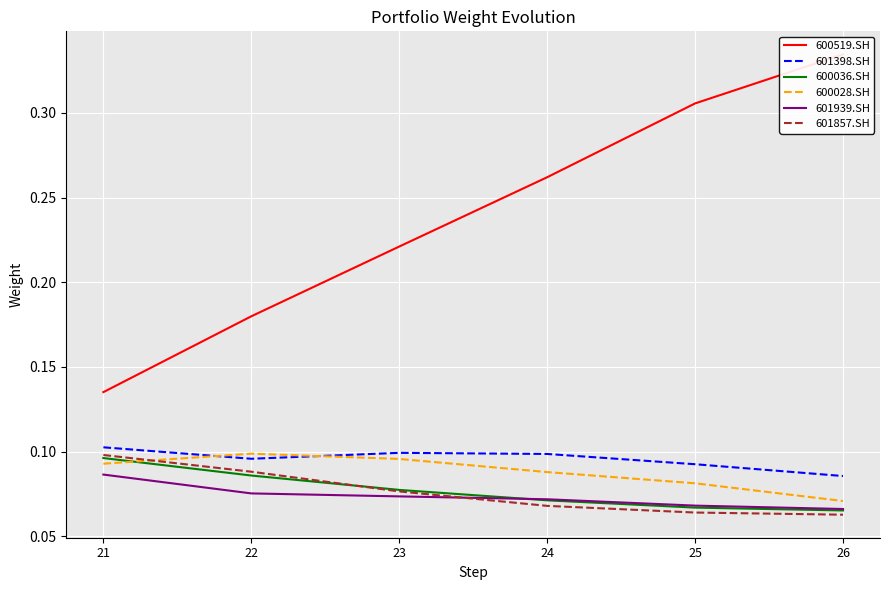

Rank the categories by 600519.SH value from lowest to highest.

21, 22, 23, 24, 25, 26